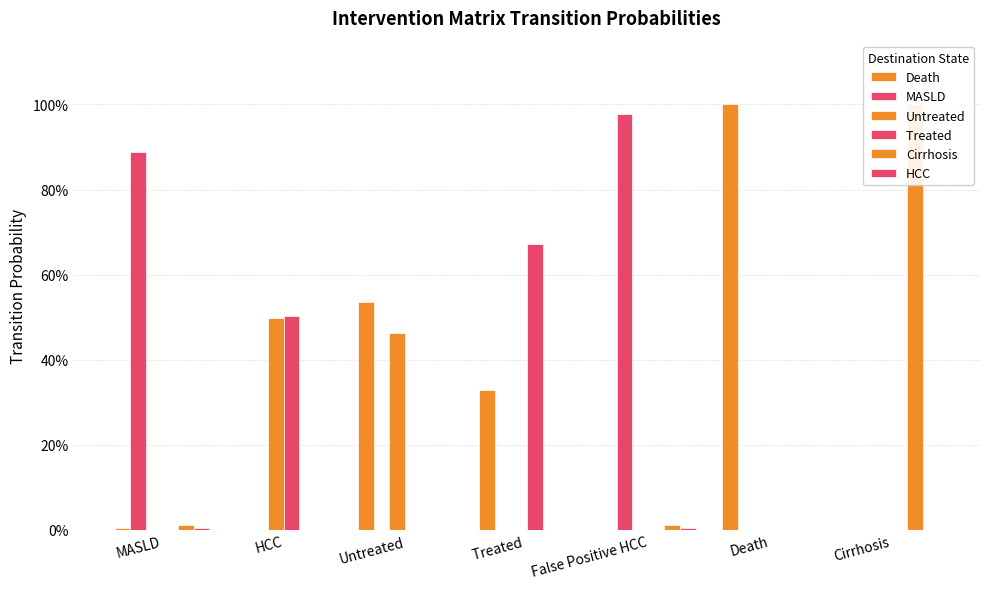

At which label is Treated  closest to 0?

MASLD